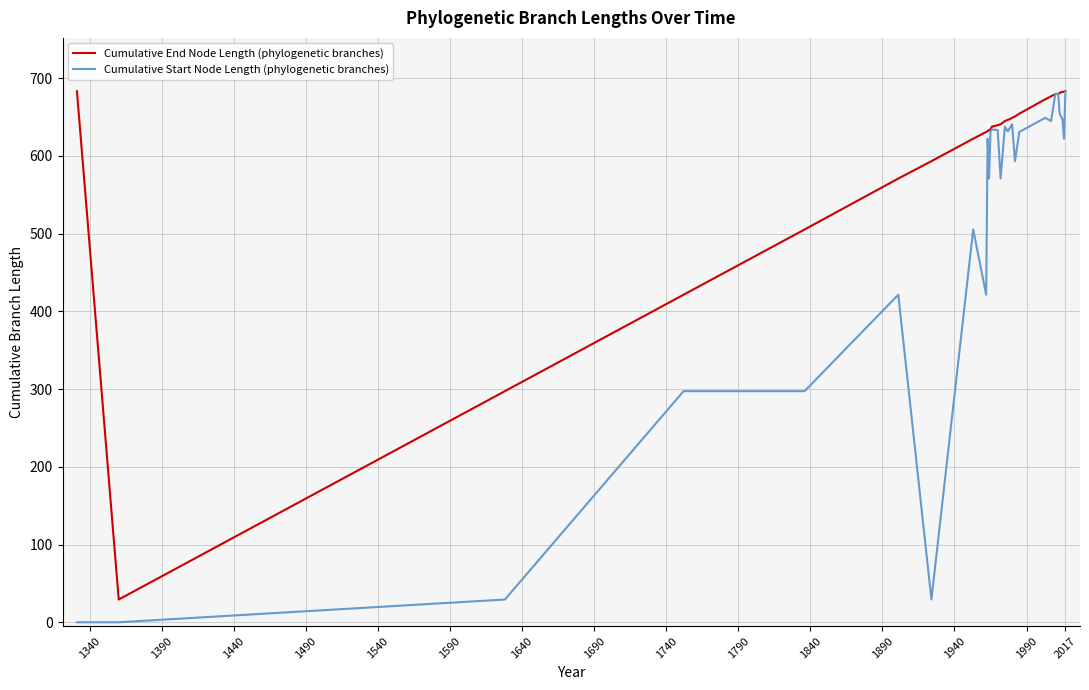

What is the greatest value displayed?

683.5